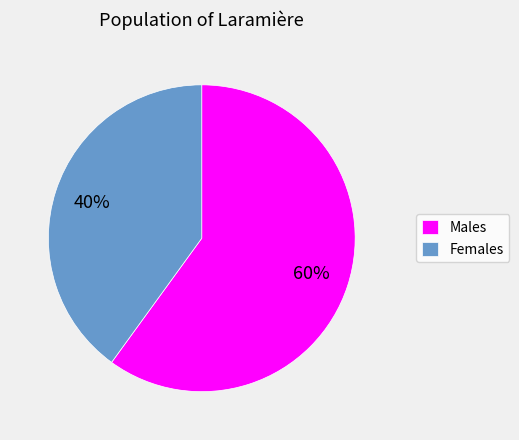

To the nearest percent, what percentage of the pie is Males?

60%